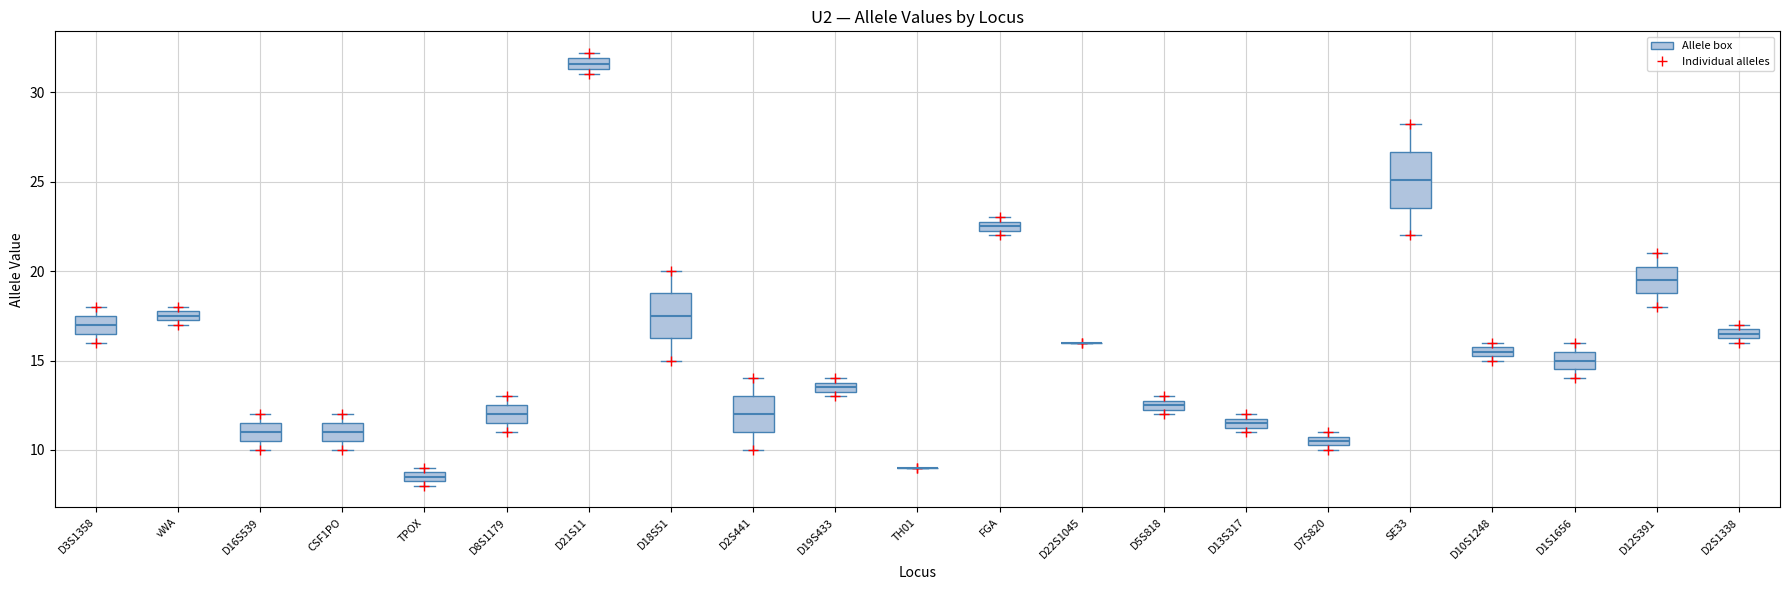

Which box is the tallest, from its lower edge to its upper edge?

SE33